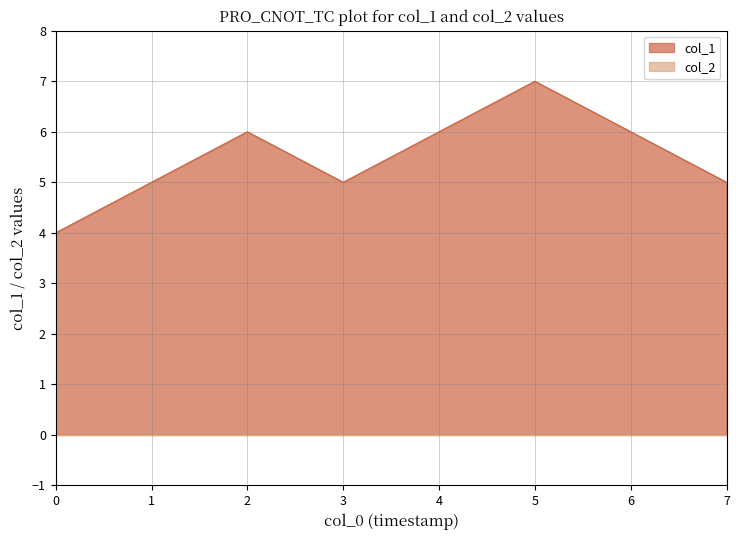

What is the value of the 6th point from the left?

7